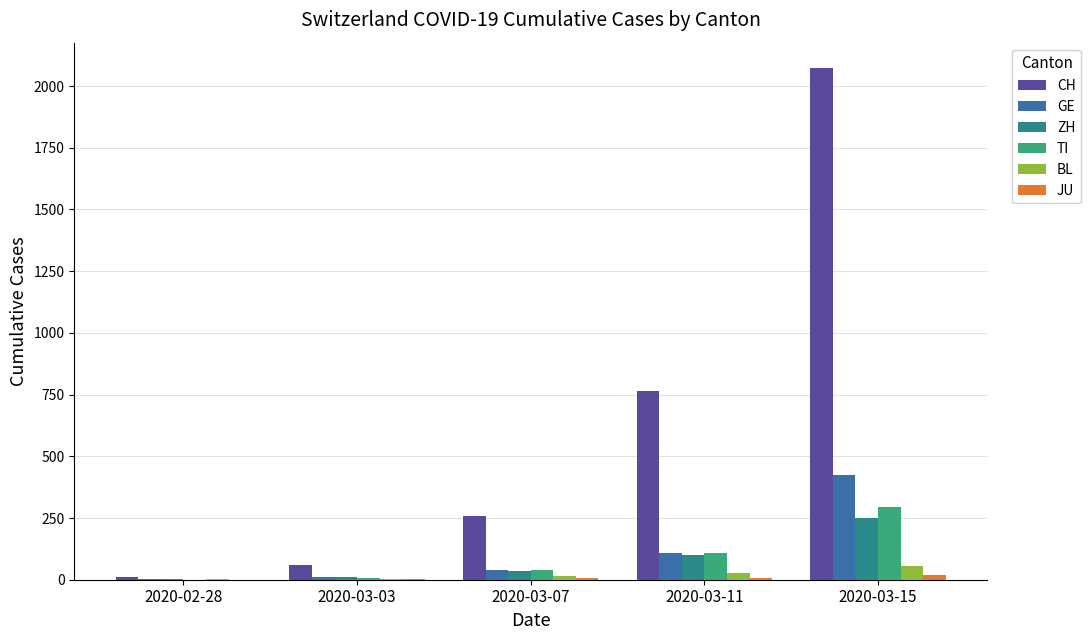

What is the average value of the ZH series?

80